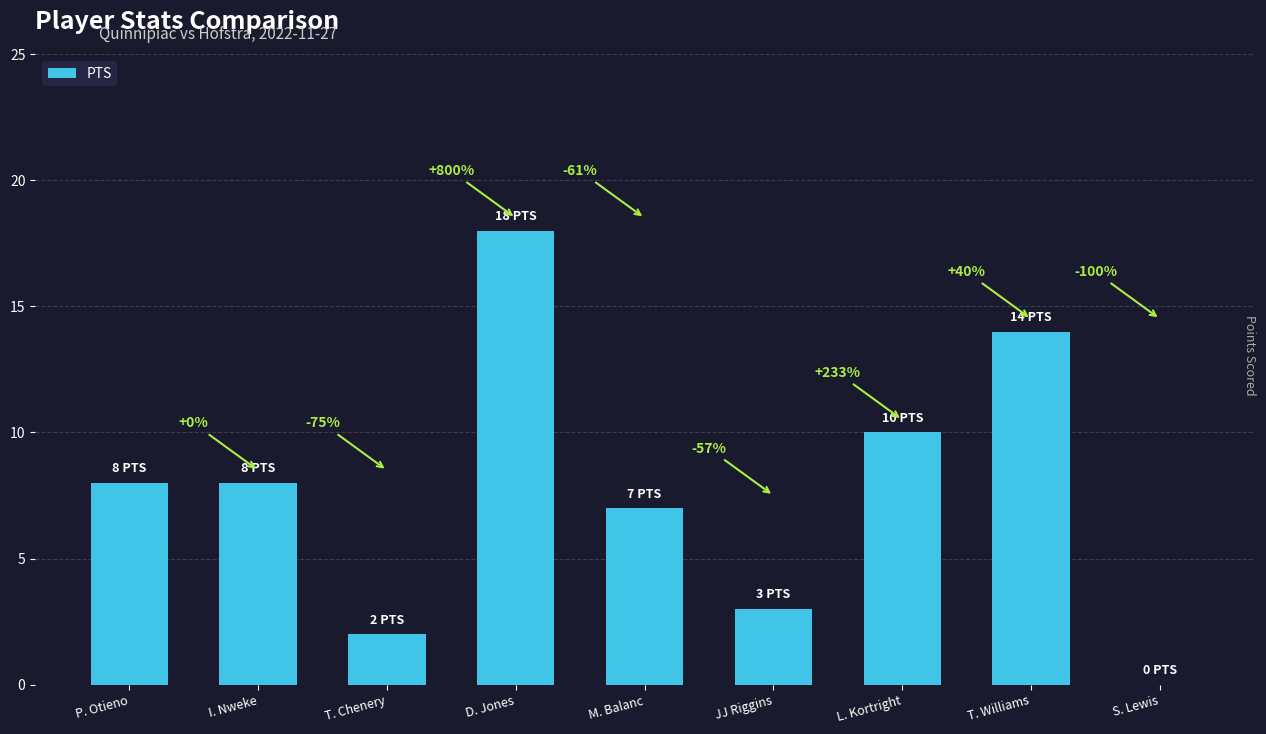

How many positive values are there?

8